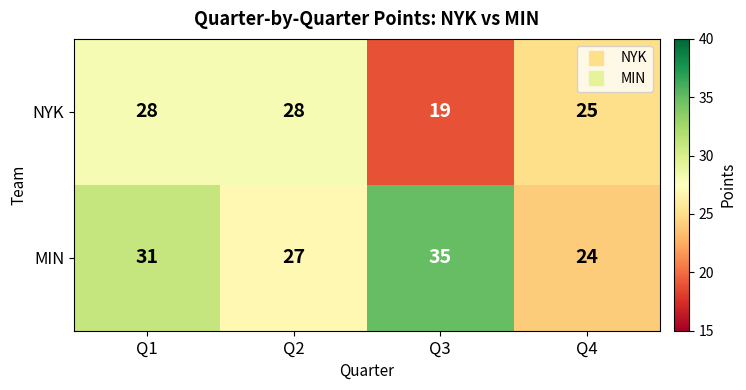

What is the spread (max minus min) of values at Q1?

3